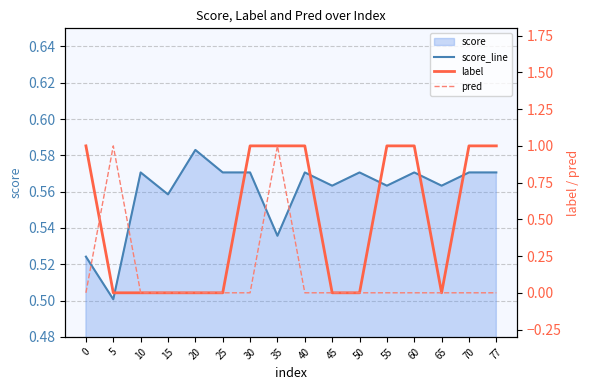

Is it true that score_line equals 0.6 at 15?

True